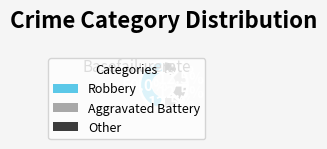

To the nearest percent, what is the average slice percentage?

20%